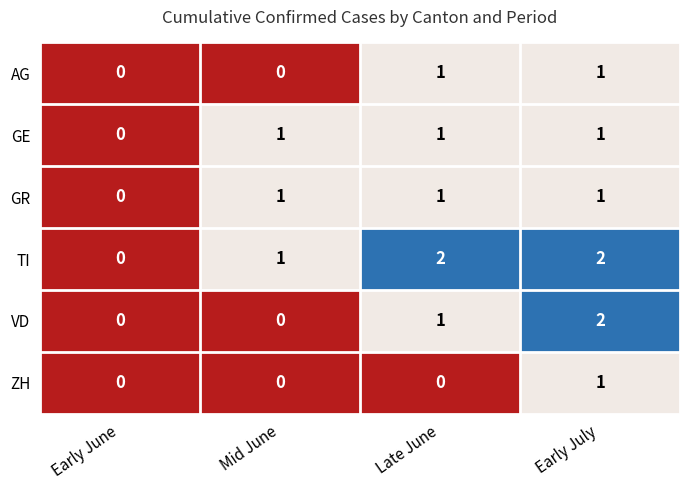

Count the VD values in the range 0 to 2.

4